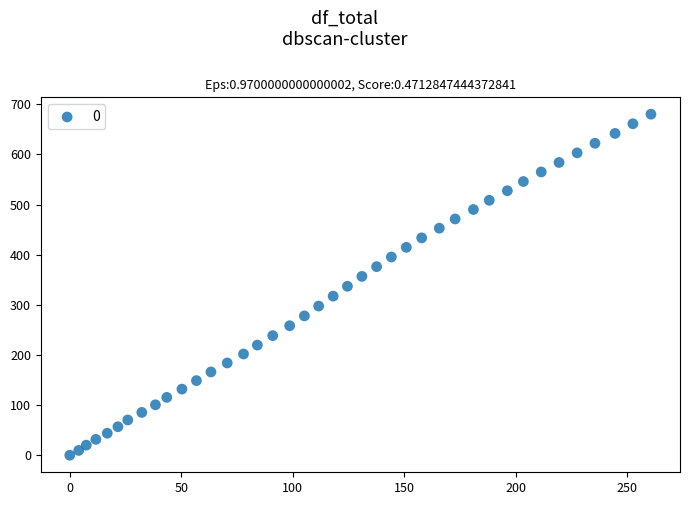

What is the range of X values (max minus min)?

260.6